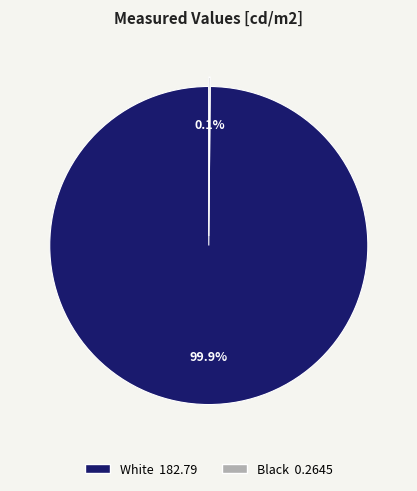

What percentage is the White slice, to the nearest percent?

100%